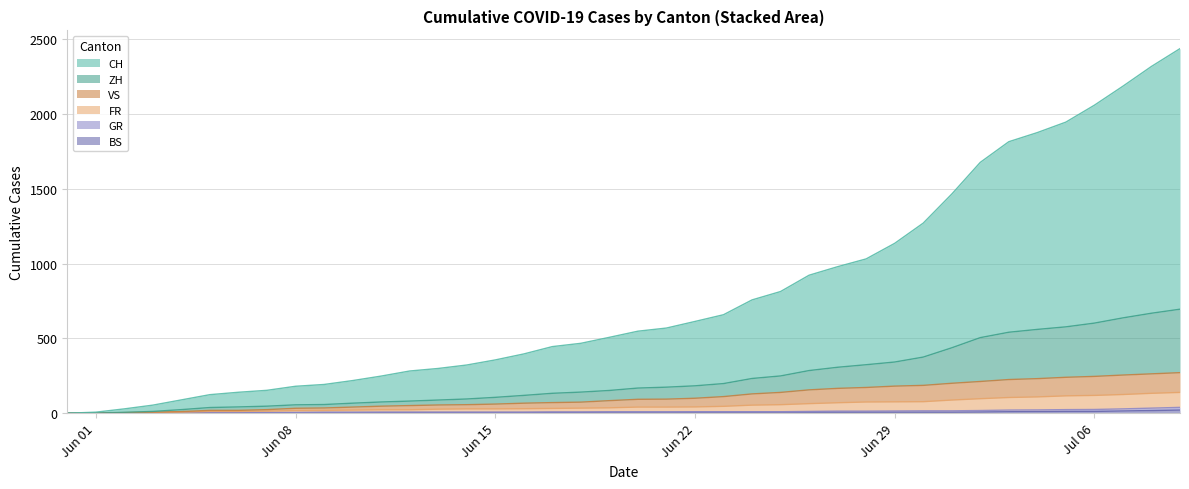

Does the chart display data point markers on the line(s)?

No